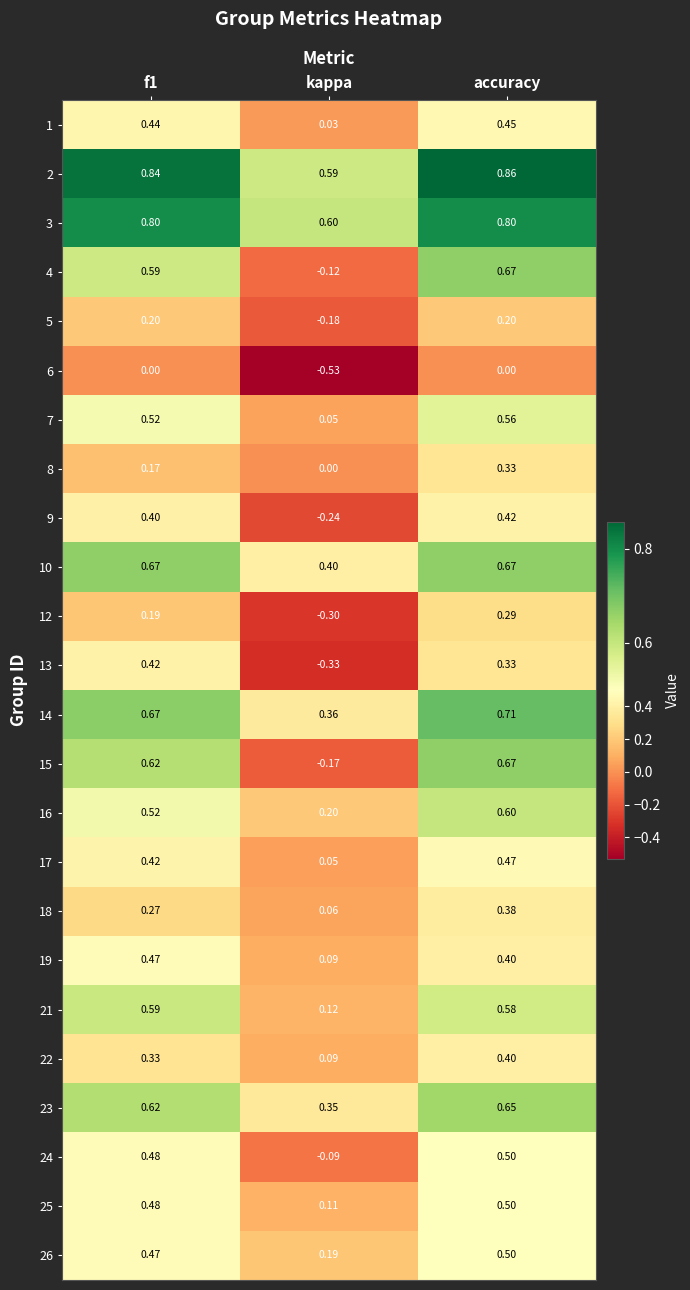

How many series are shown in this chart?

24